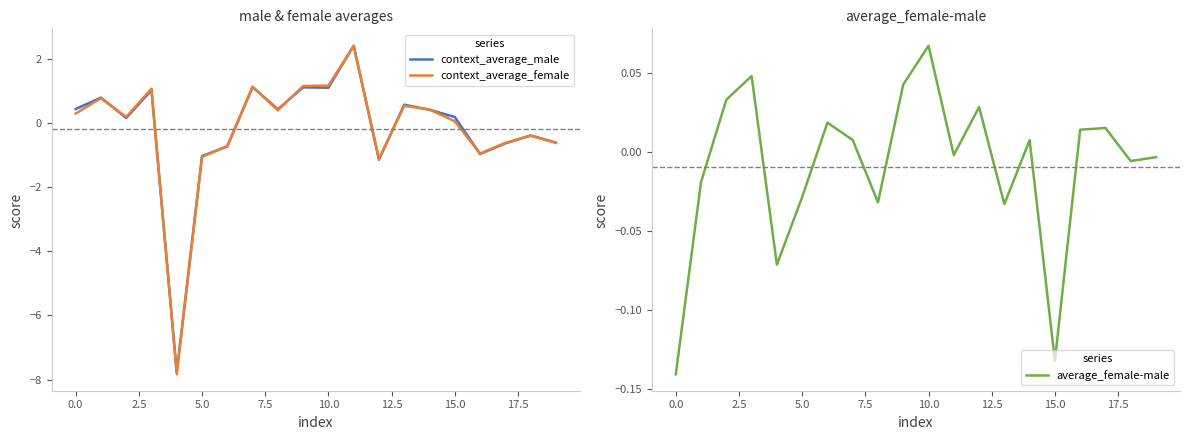

What is the highest value of the context_average_female series?

2.4